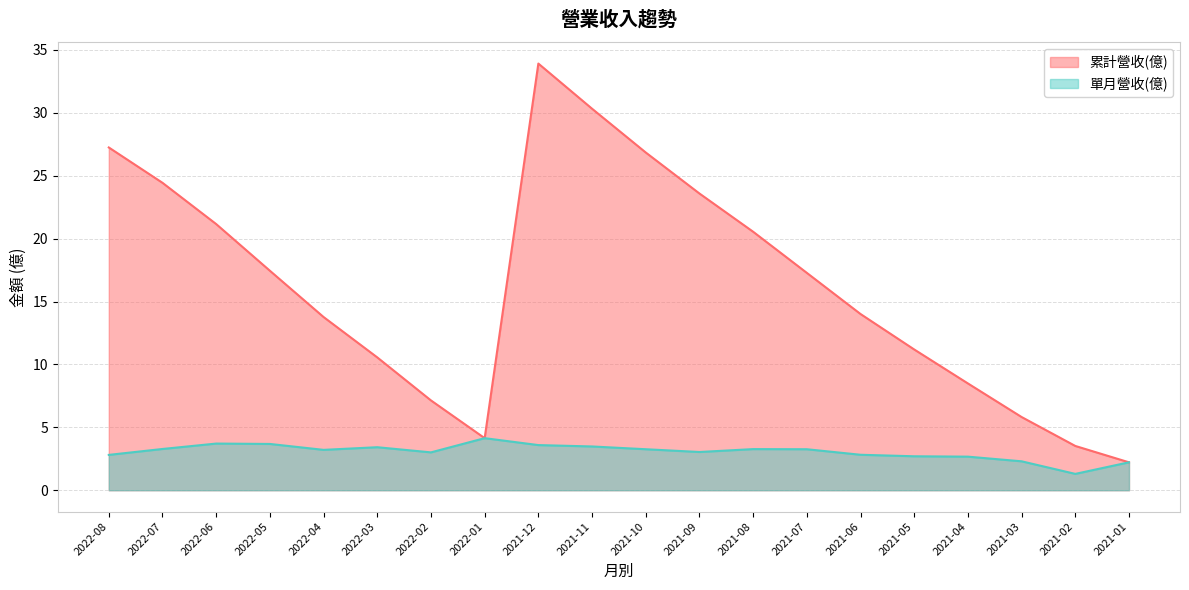

Where is the first local maximum for 累計營收(億)?

2021-12